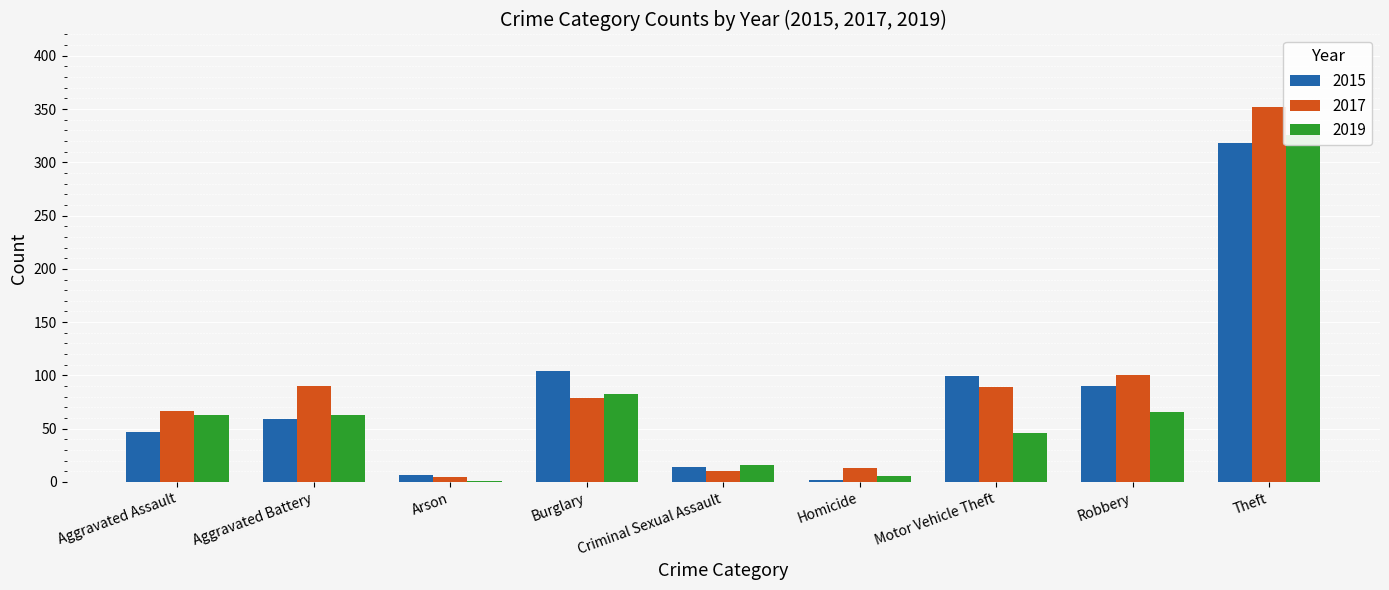

What position from the left is Homicide?

6